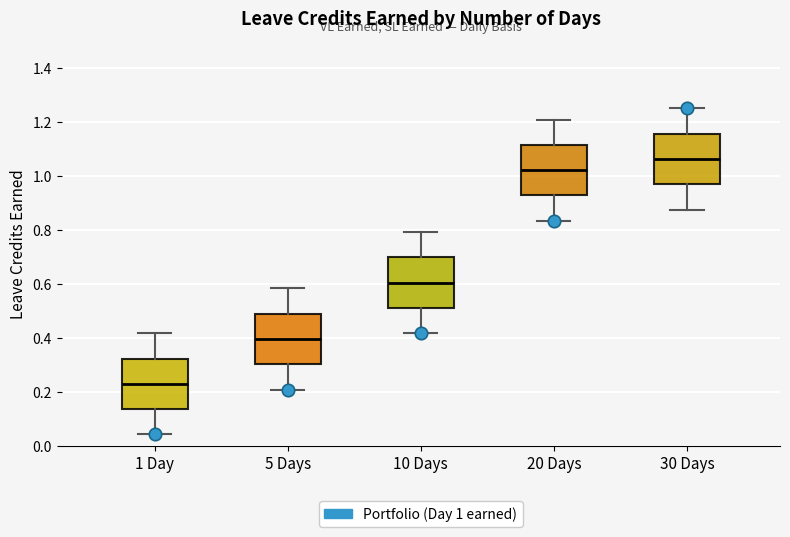

Reading left to right, read every box against the y-axis: the position of its median line, the range the box covers, and the ends of its whiskers. The values are not printed on the chart, so give them approximately, as read against the axis.

1 Day: median 0.22, box 0.14 to 0.32, whiskers 0.04 to 0.42
5 Days: median 0.40, box 0.30 to 0.48, whiskers 0.20 to 0.58
10 Days: median 0.60, box 0.52 to 0.70, whiskers 0.42 to 0.80
20 Days: median 1.02, box 0.92 to 1.12, whiskers 0.84 to 1.20
30 Days: median 1.06, box 0.96 to 1.16, whiskers 0.88 to 1.26